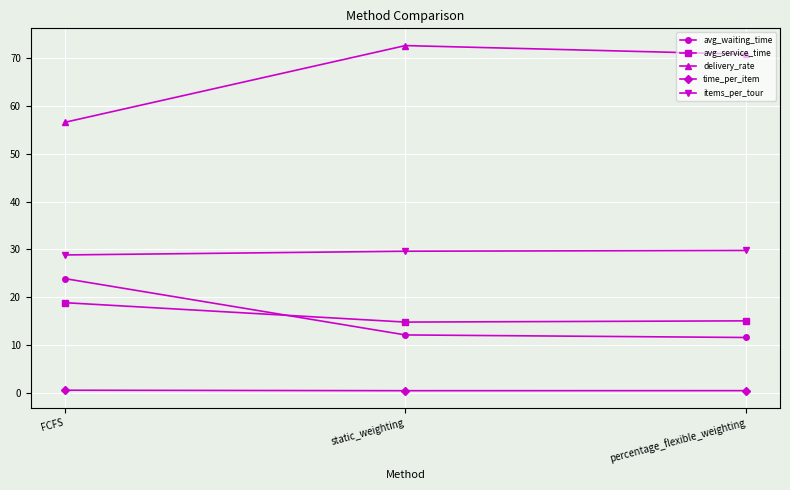

How many series are shown in this chart?

5